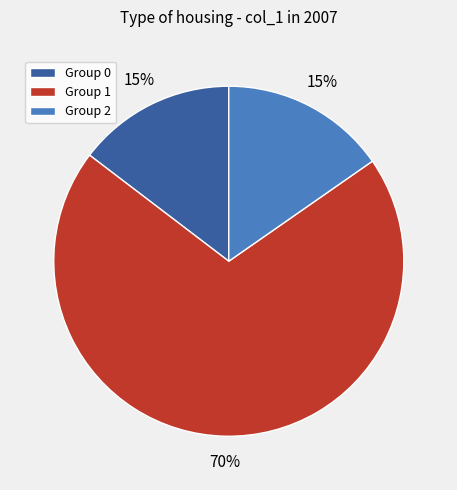

Between Group 2 and Group 1, which is larger?

Group 1